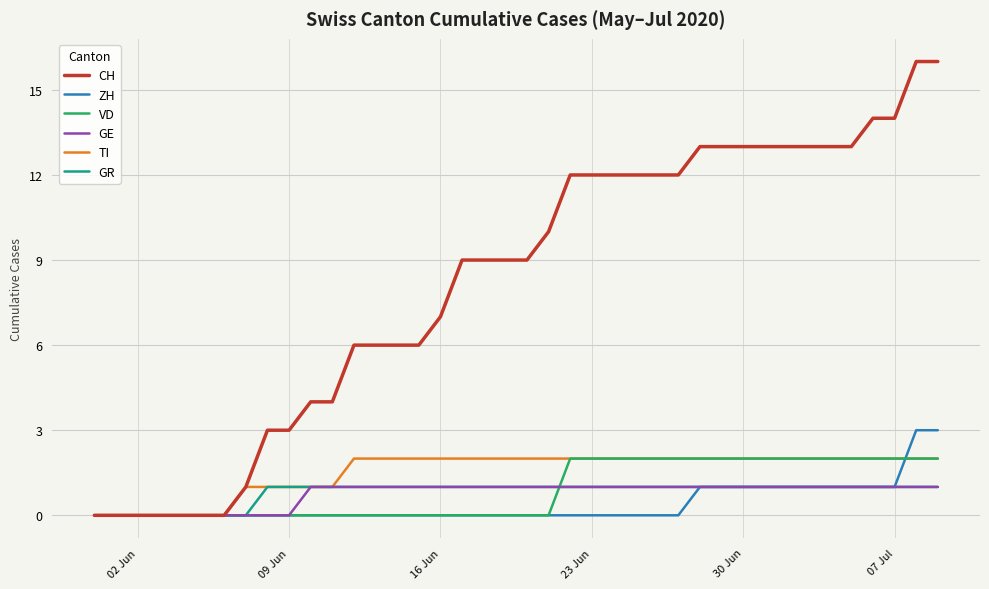

What is the greatest value displayed?

16